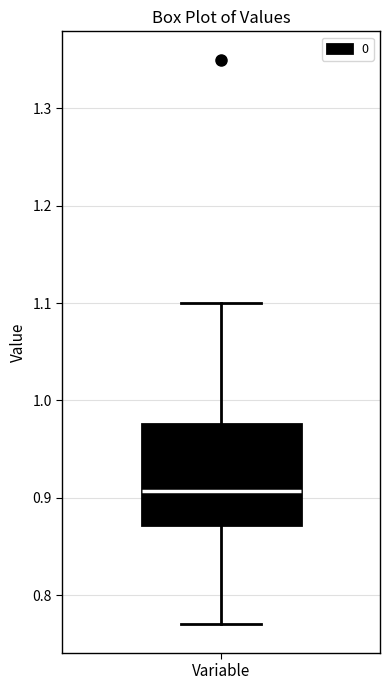

Transcribe this box plot: give where the median line is, the range the box spans, and where the two whiskers end, as read against the y-axis. The values are not printed on the chart, so give them approximately, as read against the axis.

median 0.91, box 0.87 to 0.98, whiskers 0.77 to 1.10